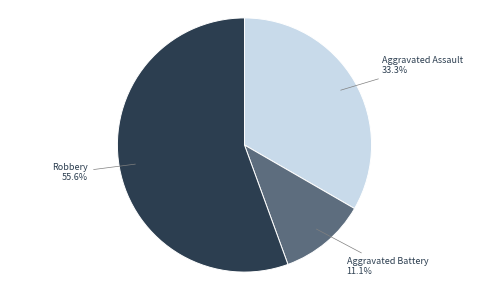

To the nearest percent, what is the average slice percentage?

33%